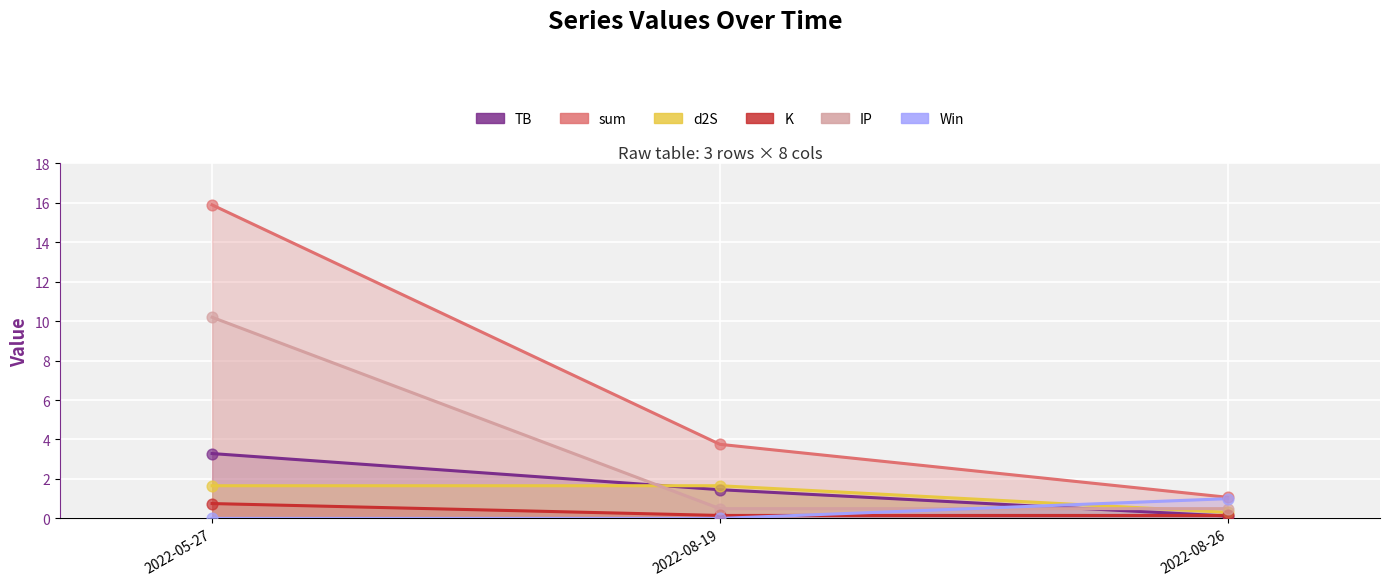

Which series has the largest total across all categories?

sum